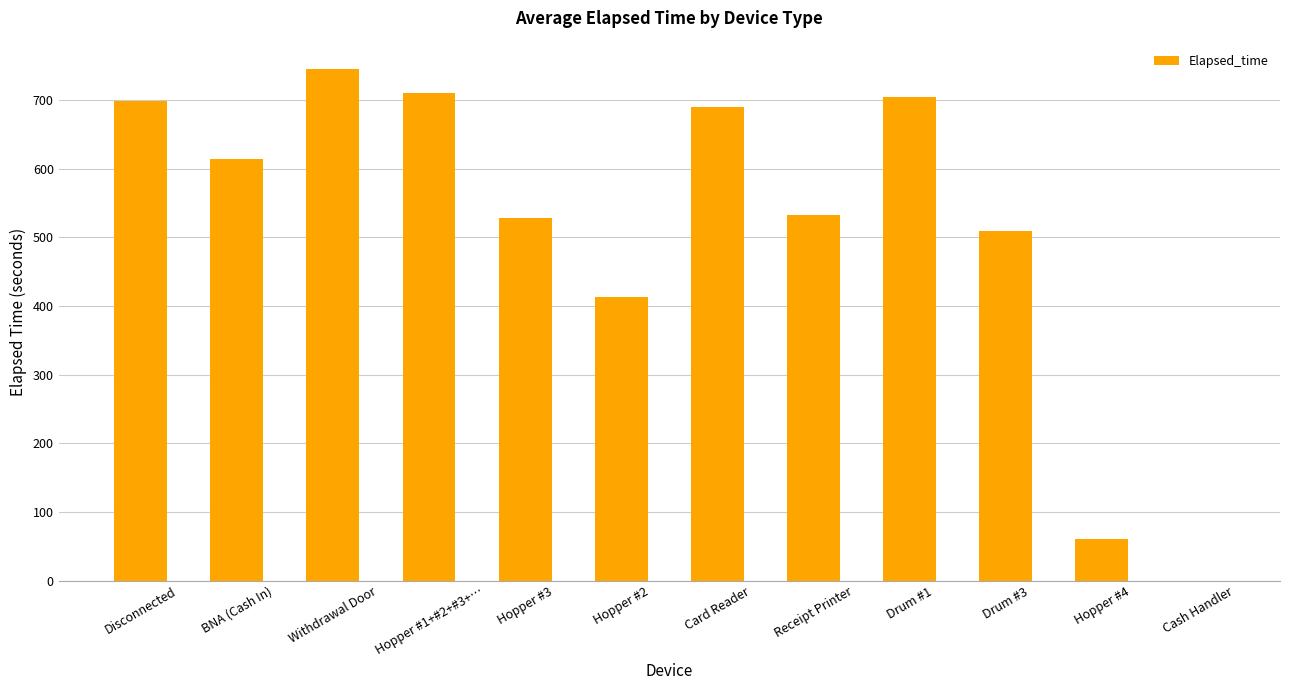

Which category has the highest value across all series?

Withdrawal Door